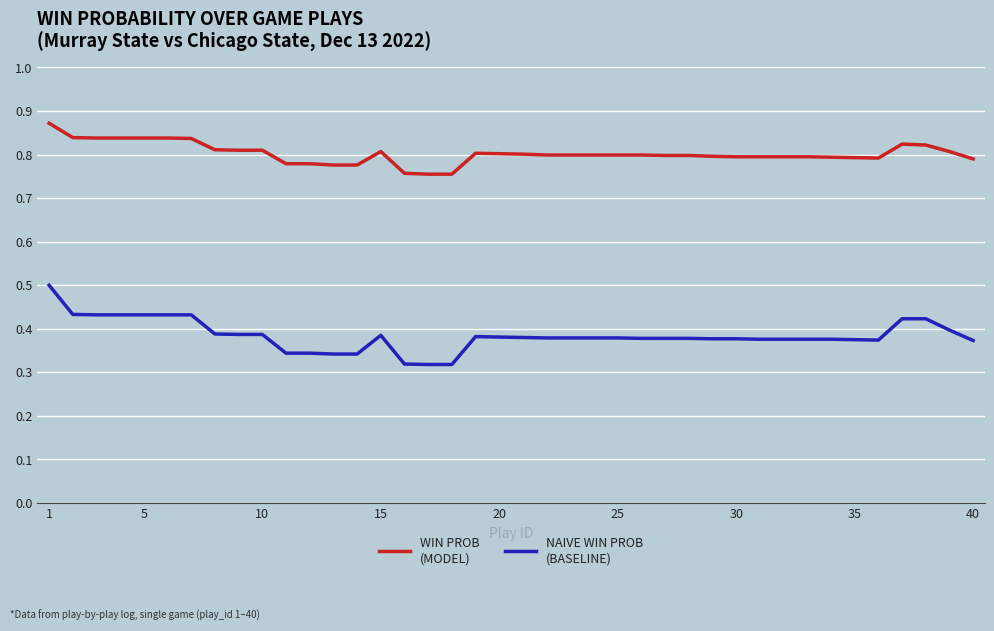

How many lines are shown in the chart?

2